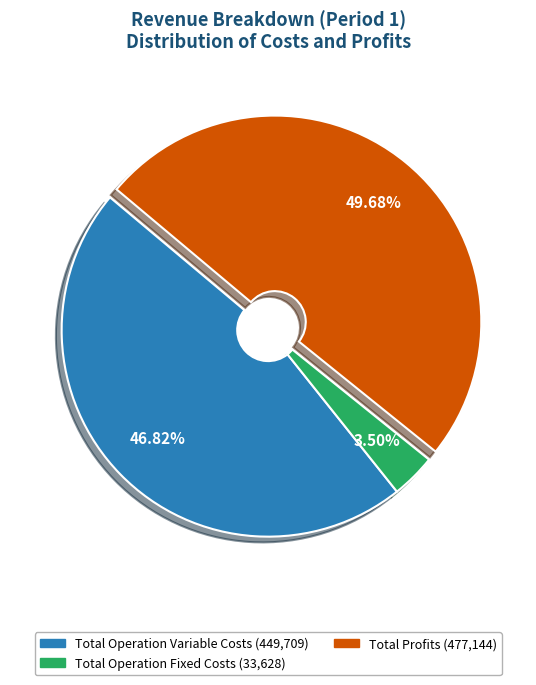

To the nearest percent, what is the average slice percentage?

33%